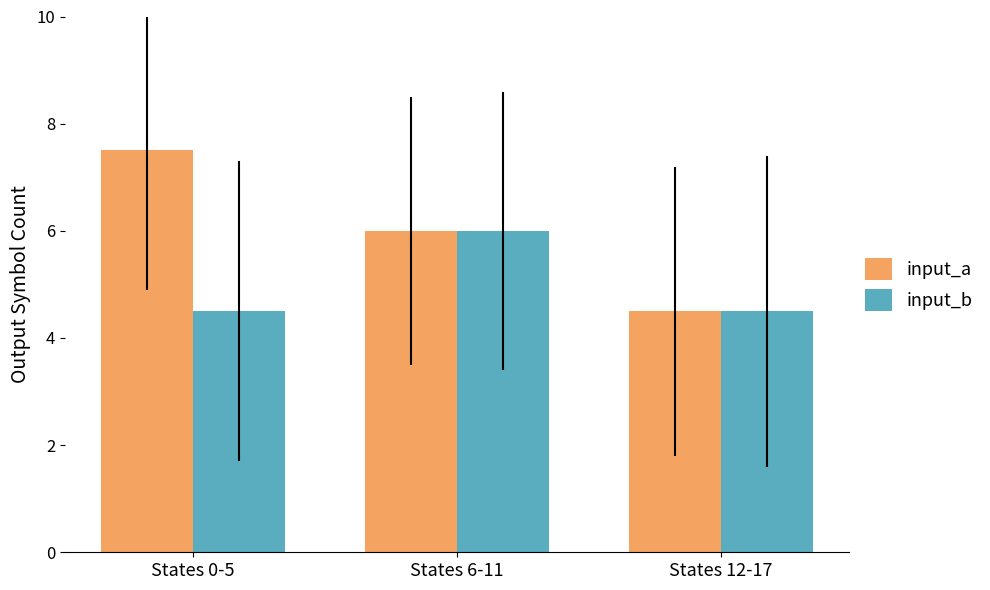

Reading left to right, what are all the values shown in this chart?

input_a: States 0-5=7.5	States 6-11=6.0	States 12-17=4.5
input_b: States 0-5=4.5	States 6-11=6.0	States 12-17=4.5